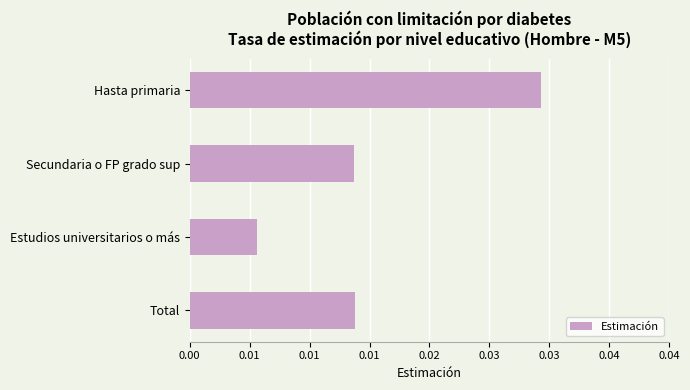

Are the bars horizontal?

Yes